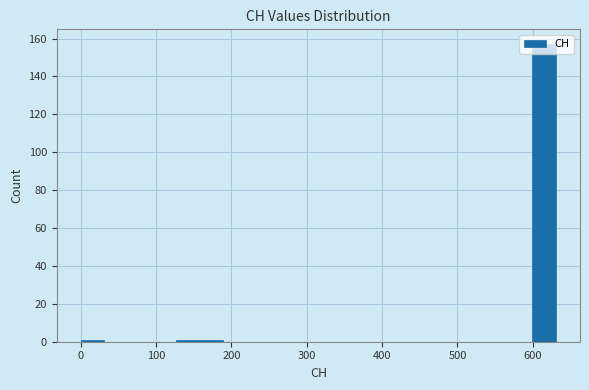

Around what value on the x-axis is the tallest bar? Give the approximate position of its centre, as read against the axis.

620